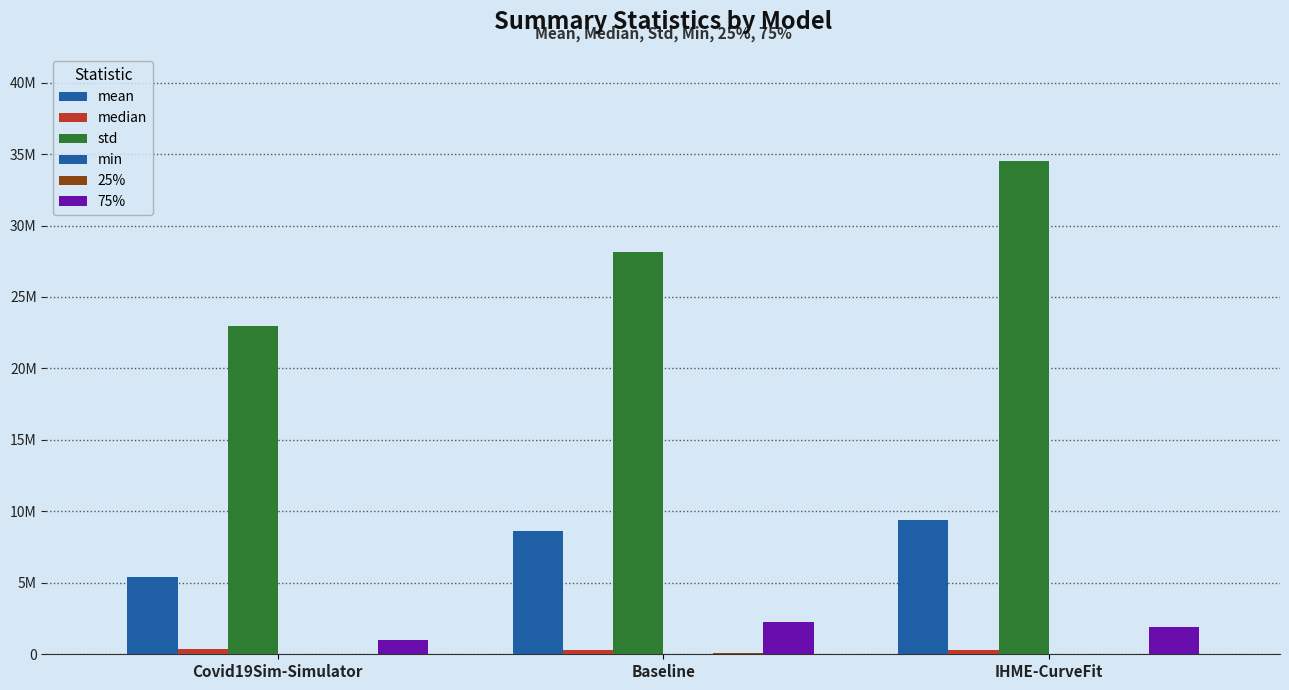

Between Covid19Sim-Simulator and IHME-CurveFit, which series saw the biggest shift?

std